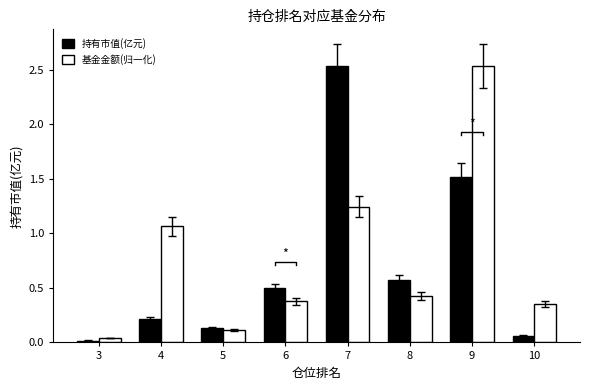

Reading left to right, extract all data points from this chart.

持有市值(亿元): 3=0.0	4=0.2	5=0.1	6=0.5	7=2.5	8=0.6	9=1.5	10=0.1
基金金额(归一化): 3=0.0	4=1.1	5=0.1	6=0.4	7=1.2	8=0.4	9=2.5	10=0.4